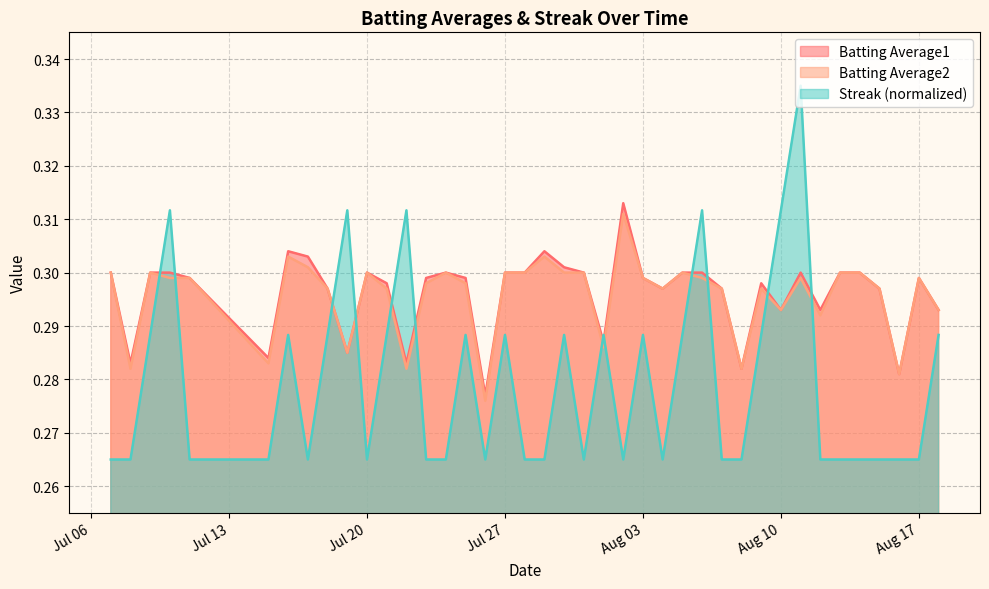

How many intersections are there between Streak (normalized) and Batting Average2?

12